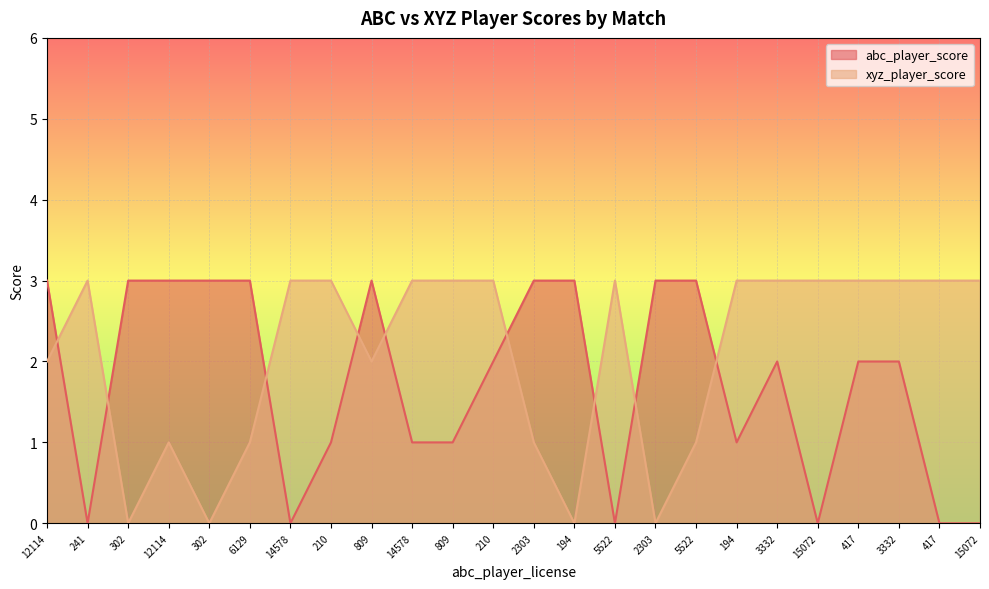

How many positive values does the abc_player_score series have?

18